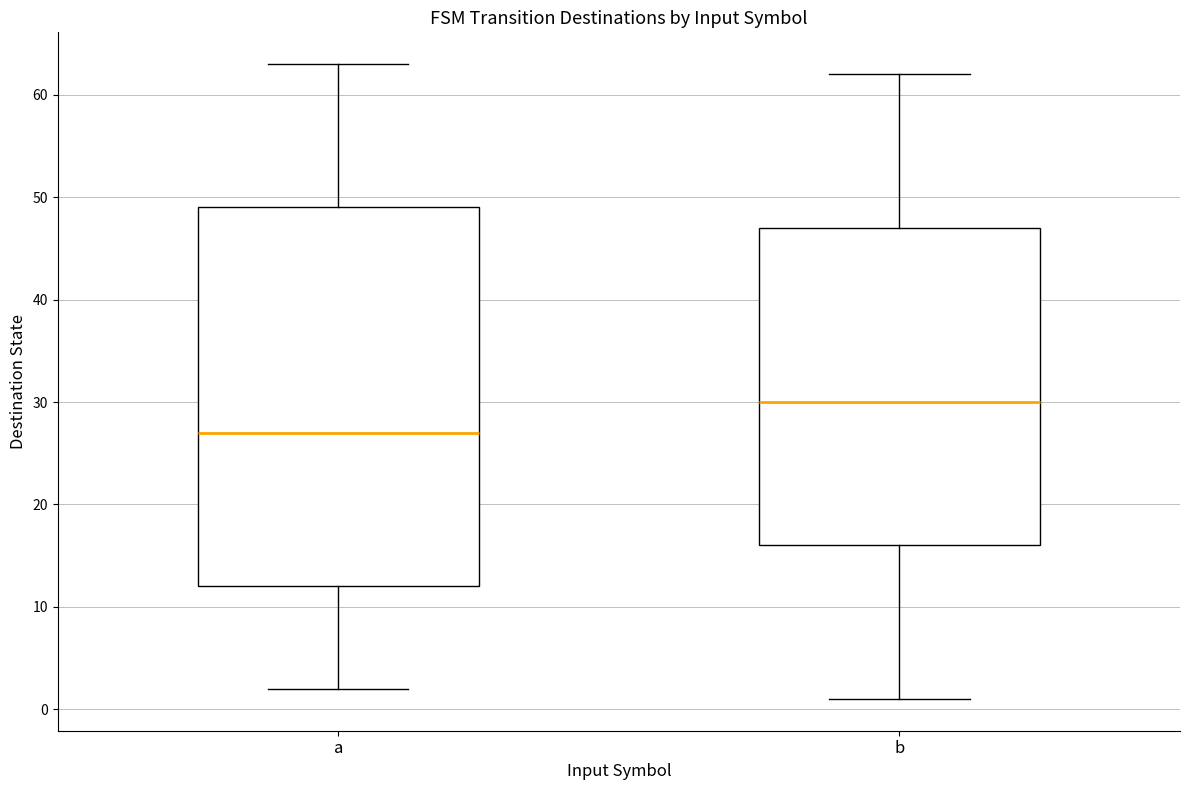

Reading left to right, read every box against the y-axis: the position of its median line, the range the box covers, and the ends of its whiskers. The values are not printed on the chart, so give them approximately, as read against the axis.

a: median 27, box 12 to 49, whiskers 2 to 63
b: median 30, box 16 to 47, whiskers 1 to 62